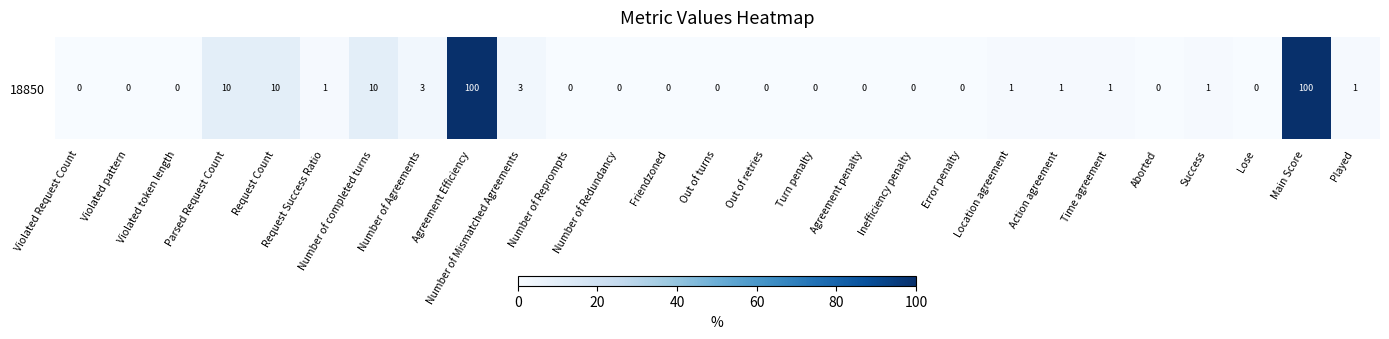

Reading left to right, extract all data points from this chart.

Violated Request Count=0	Violated pattern=0	Violated token length=0	Parsed Request Count=10	Request Count=10	Request Success Ratio=1	Number of completed turns=10	Number of Agreements=3	Agreement Efficiency=100	Number of Mismatched Agreements=3	Number of Reprompts=0	Number of Redundancy=0	Friendzoned=0	Out of turns=0	Out of retries=0	Turn penalty=0	Agreement penalty=0	Inefficiency penalty=0	Error penalty=0	Location agreement=1	Action agreement=1	Time agreement=1	Aborted=0	Success=1	Lose=0	Main Score=100	Played=1